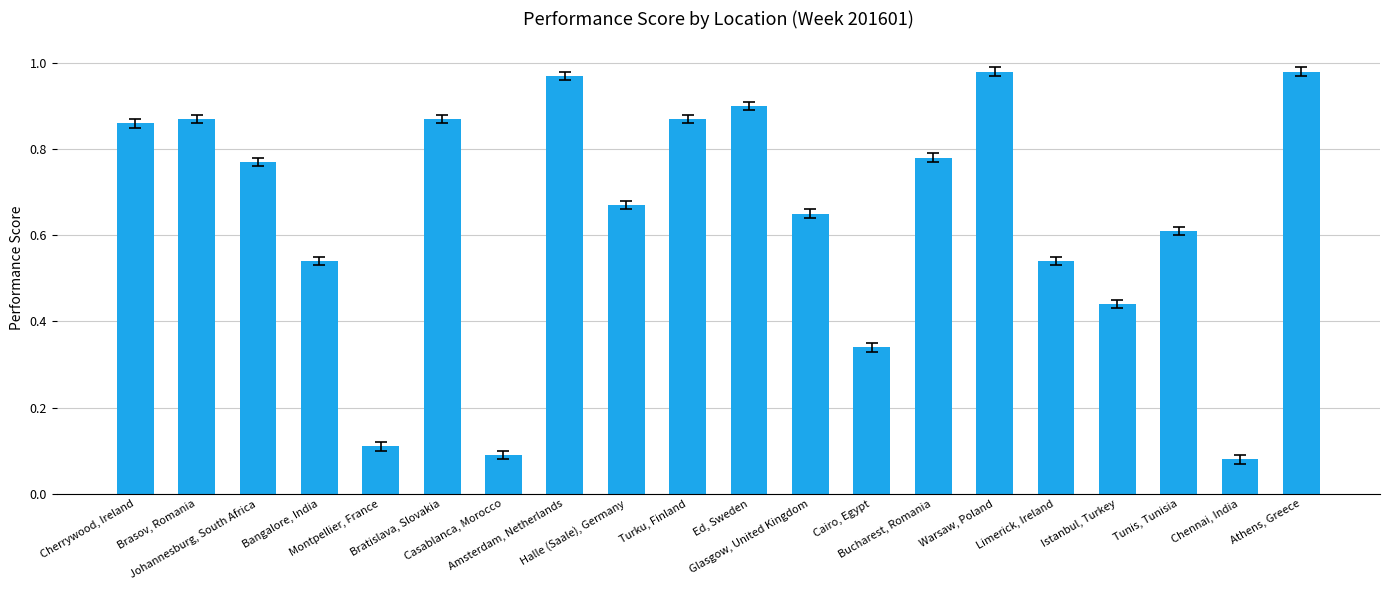

Which category has the lowest value across all series?

Chennai, India